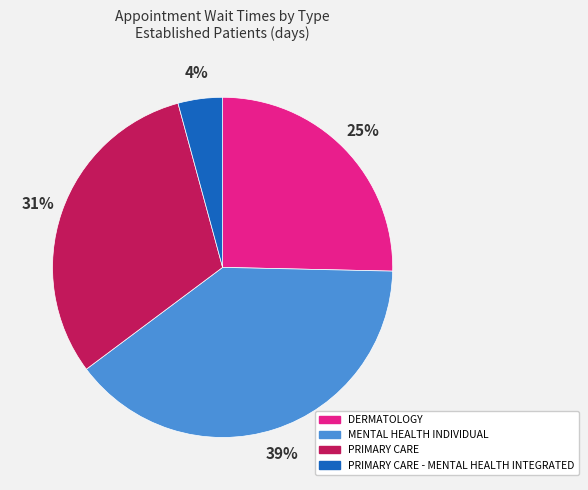

What percentage is the PRIMARY CARE slice, to the nearest percent?

31%